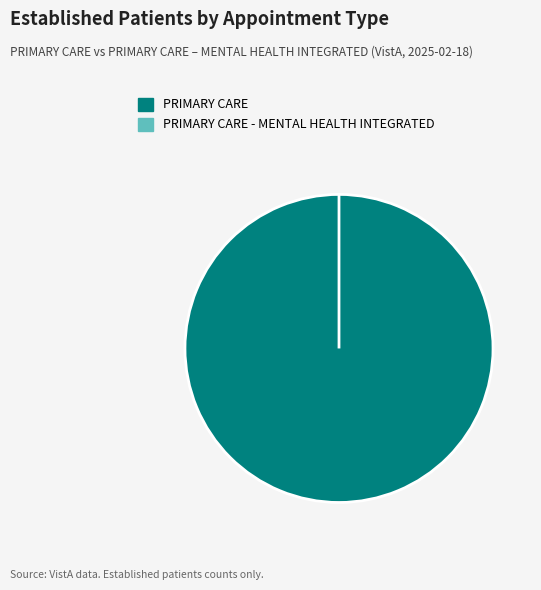

What is the largest slice in the pie chart?

PRIMARY CARE